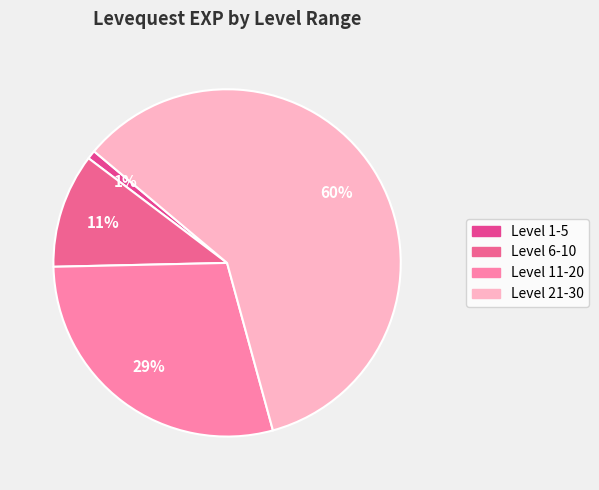

Count the number of slices in the pie.

4